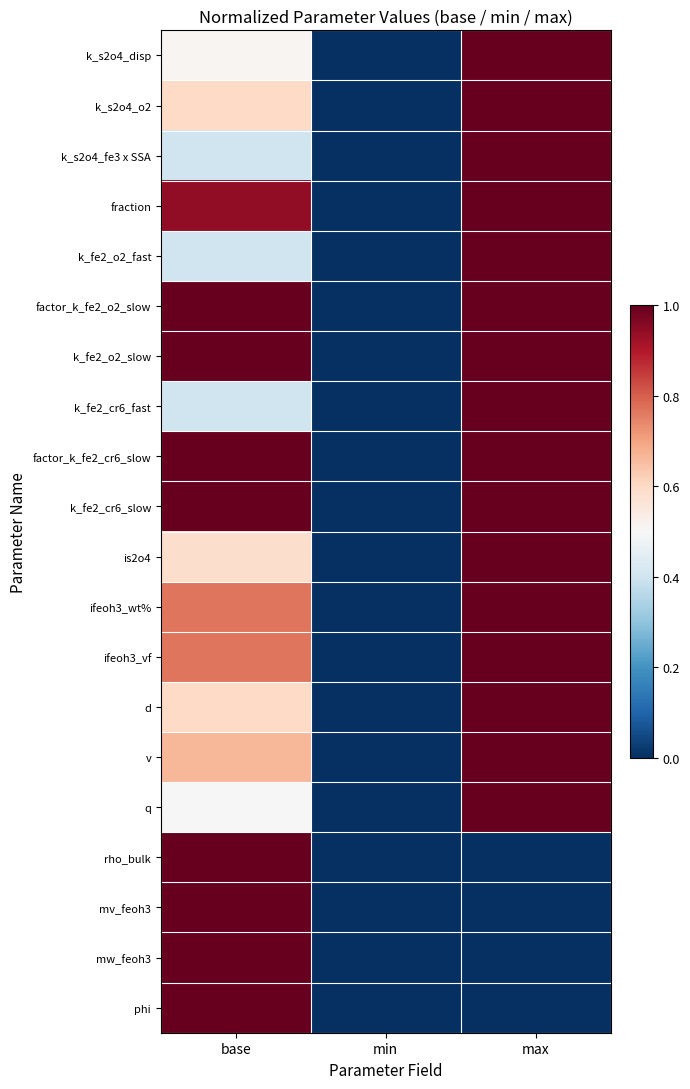

True or false: ifeoh3_wt% has a value of 1.7 at max.

False